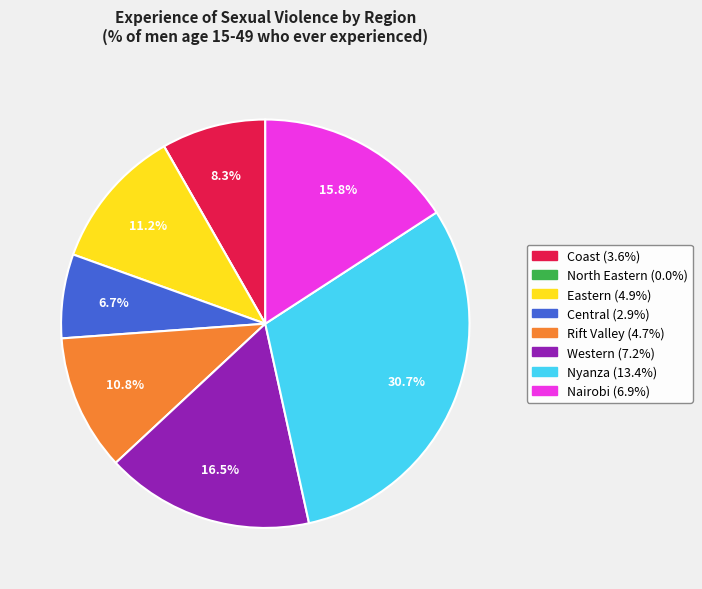

Approximately how many times larger is the value at Rift Valley compared to Nairobi?

0.7